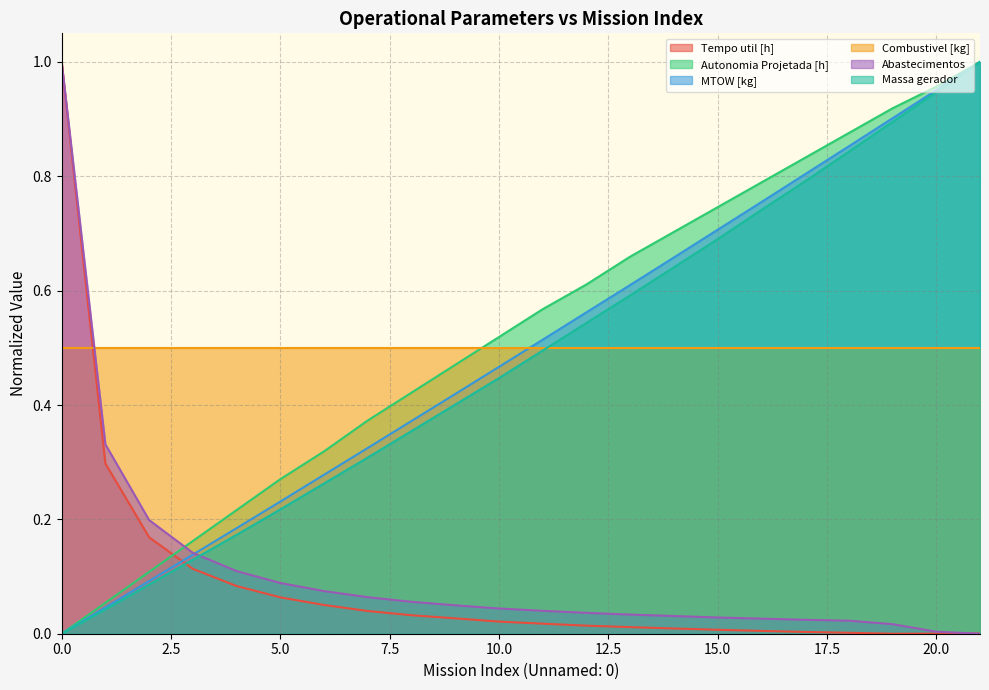

How many times do Abastecimentos and Massa gerador cross each other?

1